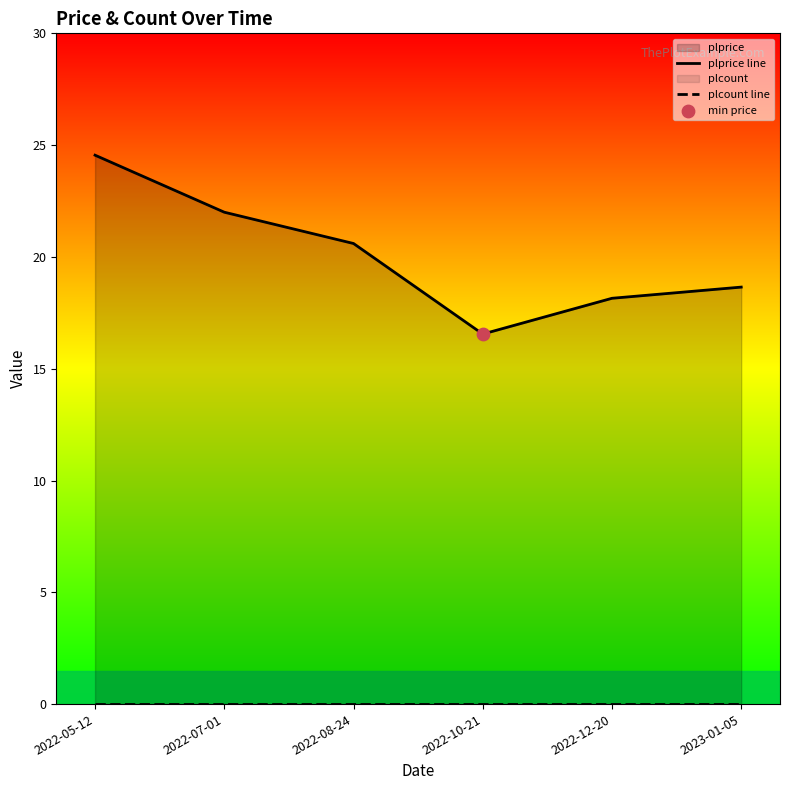

What is the total value across all series at 2022-10-21?

16.6